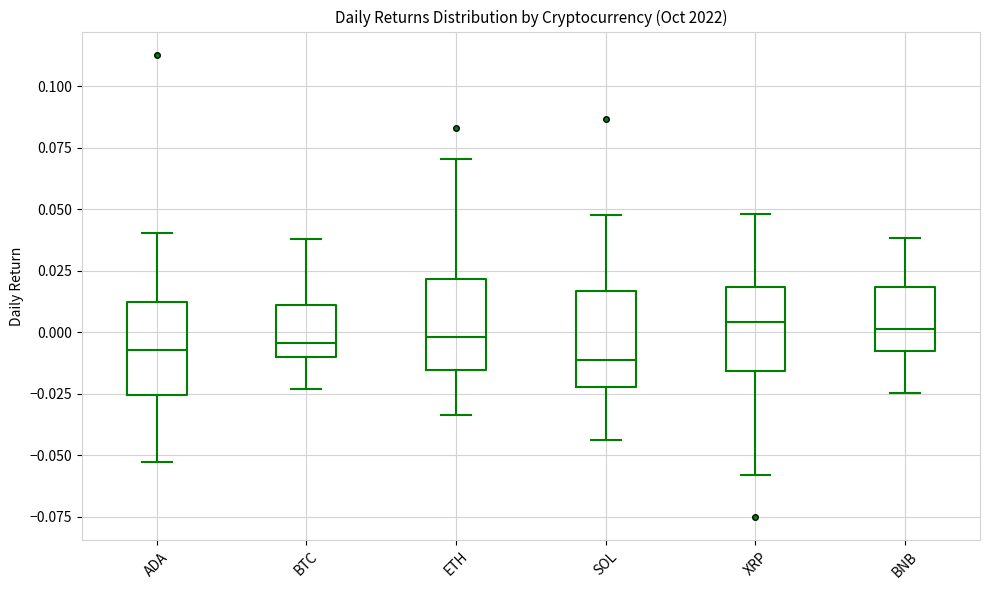

Reading left to right, transcribe this box plot: for each box, give where its median line is, the range the box spans, and where its two whiskers end, as read against the y-axis. The values are not printed on the chart, so give them approximately, as read against the axis.

ADA: median -0.005, box -0.025 to 0.010, whiskers -0.055 to 0.040
BTC: median -0.005, box -0.010 to 0.010, whiskers -0.025 to 0.040
ETH: median 0.000, box -0.015 to 0.020, whiskers -0.035 to 0.070
SOL: median -0.010, box -0.020 to 0.015, whiskers -0.045 to 0.050
XRP: median 0.005, box -0.015 to 0.020, whiskers -0.060 to 0.050
BNB: median 0.000, box -0.010 to 0.020, whiskers -0.025 to 0.040